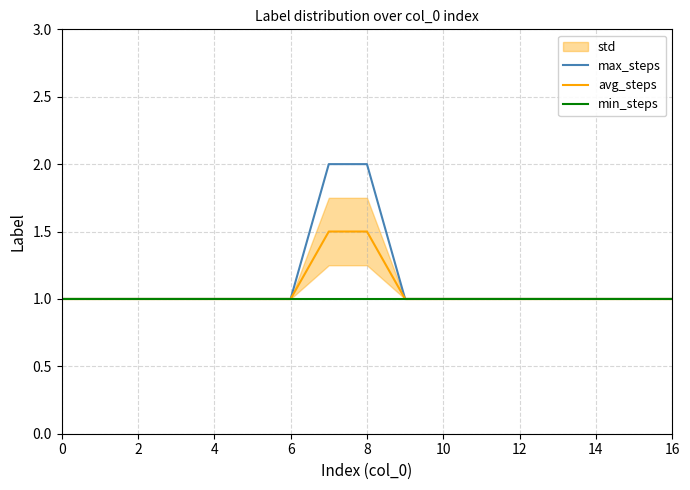

Reading right to left, extract all data points from this chart.

max_steps: 1.0	1.0	1.0	1.0	1.0	1.0	1.0	1.0	2.0	2.0	1.0	1.0	1.0	1.0	1.0	1.0	1.0
avg_steps: 1.0	1.0	1.0	1.0	1.0	1.0	1.0	1.0	1.5	1.5	1.0	1.0	1.0	1.0	1.0	1.0	1.0
min_steps: 1.0	1.0	1.0	1.0	1.0	1.0	1.0	1.0	1.0	1.0	1.0	1.0	1.0	1.0	1.0	1.0	1.0